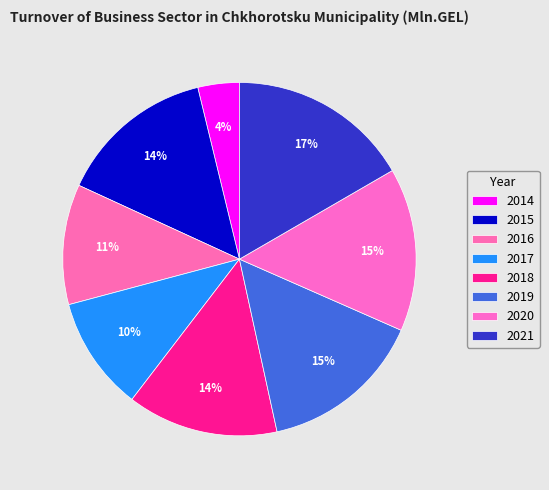

To the nearest percent, what is the combined percentage of 2021 and 2016?

28%